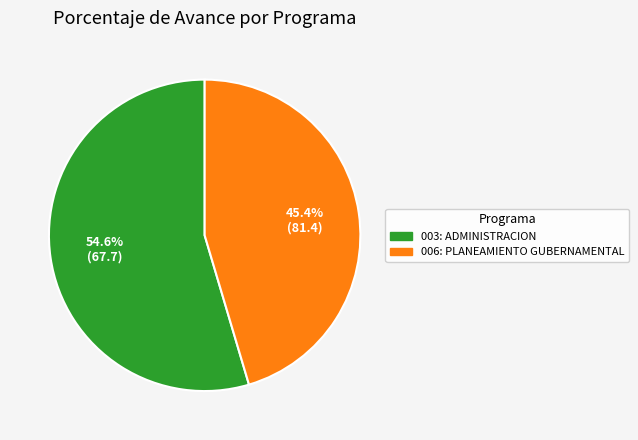

Rank the categories by value from lowest to highest.

006: PLANEAMIENTO GUBERNAMENTAL, 003: ADMINISTRACION